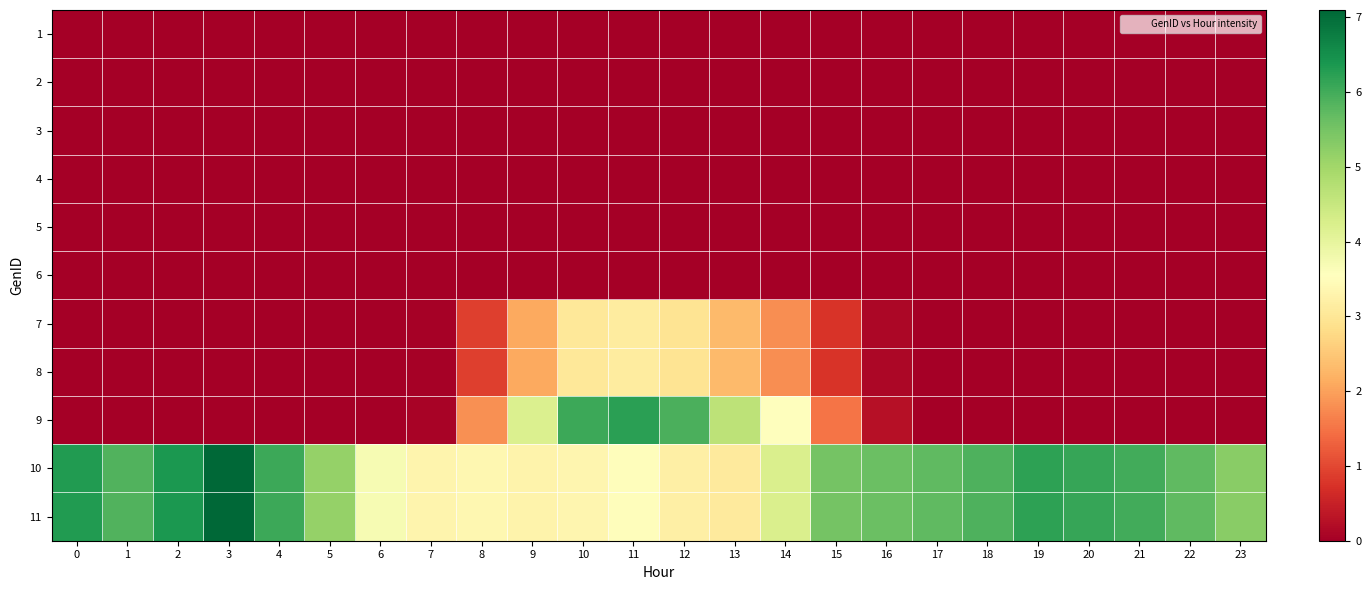

Reading left to right, transcribe all the data shown in this chart.

1: 0=0.0	1=0.0	2=0.0	3=0.0	4=0.0	5=0.0	6=0.0	7=0.0	8=0.0	9=0.0	10=0.0	11=0.0	12=0.0	13=0.0	14=0.0	15=0.0	16=0.0	17=0.0	18=0.0	19=0.0	20=0.0	21=0.0	22=0.0	23=0.0
2: 0=0.0	1=0.0	2=0.0	3=0.0	4=0.0	5=0.0	6=0.0	7=0.0	8=0.0	9=0.0	10=0.0	11=0.0	12=0.0	13=0.0	14=0.0	15=0.0	16=0.0	17=0.0	18=0.0	19=0.0	20=0.0	21=0.0	22=0.0	23=0.0
3: 0=0.0	1=0.0	2=0.0	3=0.0	4=0.0	5=0.0	6=0.0	7=0.0	8=0.0	9=0.0	10=0.0	11=0.0	12=0.0	13=0.0	14=0.0	15=0.0	16=0.0	17=0.0	18=0.0	19=0.0	20=0.0	21=0.0	22=0.0	23=0.0
4: 0=0.0	1=0.0	2=0.0	3=0.0	4=0.0	5=0.0	6=0.0	7=0.0	8=0.0	9=0.0	10=0.0	11=0.0	12=0.0	13=0.0	14=0.0	15=0.0	16=0.0	17=0.0	18=0.0	19=0.0	20=0.0	21=0.0	22=0.0	23=0.0
5: 0=0.0	1=0.0	2=0.0	3=0.0	4=0.0	5=0.0	6=0.0	7=0.0	8=0.0	9=0.0	10=0.0	11=0.0	12=0.0	13=0.0	14=0.0	15=0.0	16=0.0	17=0.0	18=0.0	19=0.0	20=0.0	21=0.0	22=0.0	23=0.0
6: 0=0.0	1=0.0	2=0.0	3=0.0	4=0.0	5=0.0	6=0.0	7=0.0	8=0.0	9=0.0	10=0.0	11=0.0	12=0.0	13=0.0	14=0.0	15=0.0	16=0.0	17=0.0	18=0.0	19=0.0	20=0.0	21=0.0	22=0.0	23=0.0
7: 0=0.0	1=0.0	2=0.0	3=0.0	4=0.0	5=0.0	6=0.0	7=0.0	8=0.9	9=2.1	10=3.0	11=3.1	12=3.0	13=2.3	14=1.8	15=0.8	16=0.1	17=0.0	18=0.0	19=0.0	20=0.0	21=0.0	22=0.0	23=0.0
8: 0=0.0	1=0.0	2=0.0	3=0.0	4=0.0	5=0.0	6=0.0	7=0.0	8=0.9	9=2.1	10=3.0	11=3.1	12=3.0	13=2.3	14=1.8	15=0.8	16=0.1	17=0.0	18=0.0	19=0.0	20=0.0	21=0.0	22=0.0	23=0.0
9: 0=0.0	1=0.0	2=0.0	3=0.0	4=0.0	5=0.0	6=0.0	7=0.1	8=1.8	9=4.2	10=6.1	11=6.2	12=5.9	13=4.6	14=3.6	15=1.5	16=0.3	17=0.0	18=0.0	19=0.0	20=0.0	21=0.0	22=0.0	23=0.0
10: 0=6.3	1=5.9	2=6.4	3=7.1	4=6.1	5=5.2	6=3.7	7=3.3	8=3.4	9=3.3	10=3.3	11=3.5	12=3.2	13=3.1	14=4.2	15=5.5	16=5.6	17=5.7	18=5.9	19=6.2	20=6.1	21=6.0	22=5.7	23=5.3
11: 0=6.3	1=5.9	2=6.4	3=7.1	4=6.1	5=5.2	6=3.7	7=3.3	8=3.4	9=3.3	10=3.3	11=3.5	12=3.2	13=3.1	14=4.2	15=5.5	16=5.6	17=5.7	18=5.9	19=6.2	20=6.1	21=6.0	22=5.7	23=5.3